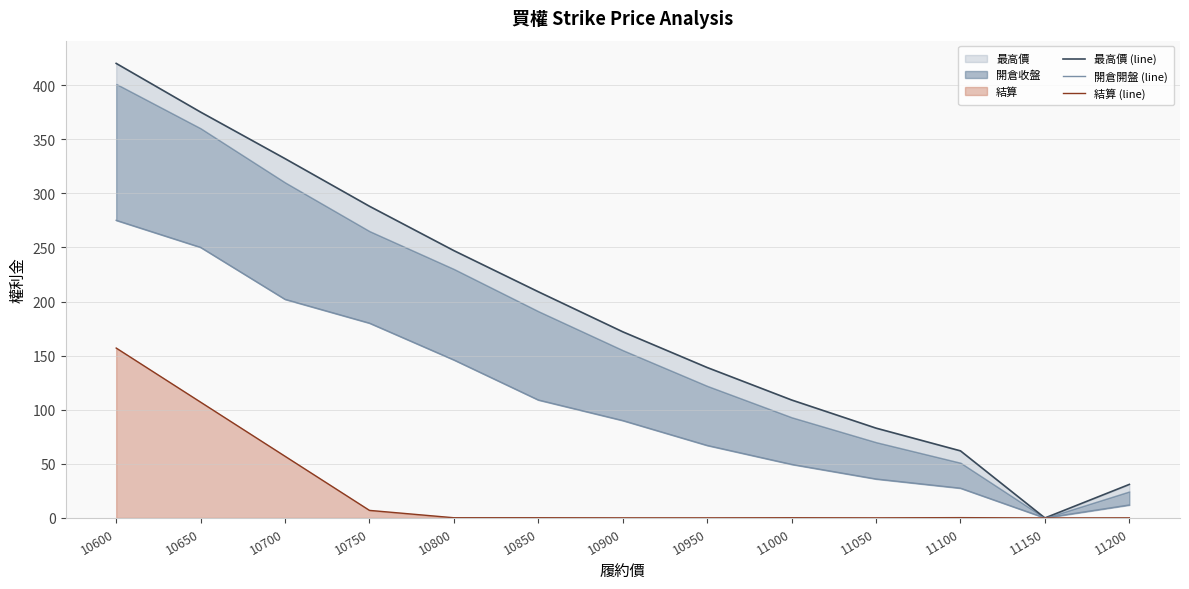

Reading right to left, what are all the values shown in this chart?

最高價 (line): 31.0	0.0	62.0	83.0	109.0	139.0	172.0	209.0	247.0	288.0	332.0	375.0	420.0
開倉開盤 (line): 12.0	0.0	27.5	36.0	49.5	67.0	90.0	109.0	146.0	180.0	202.0	250.0	275.0
結算 (line): 0.1	0.0	0.3	0.1	0.2	0.1	0.1	0.2	0.2	7.0	57.0	107.0	157.0